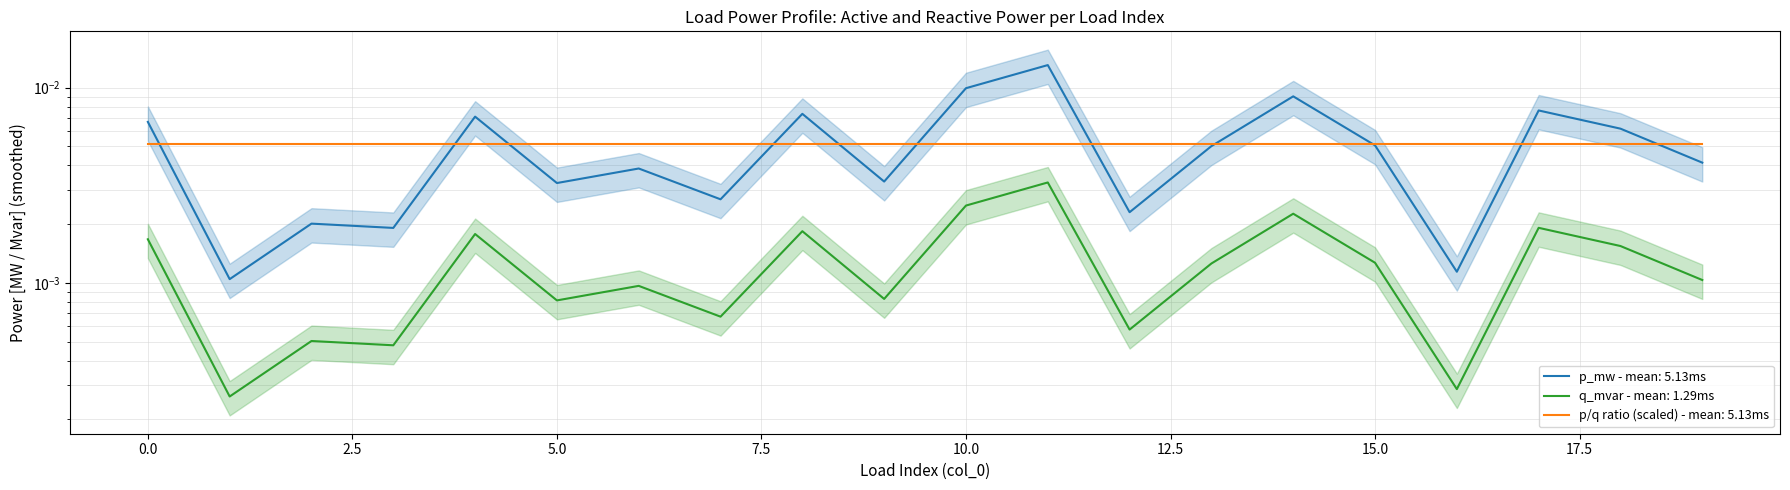

True or false: p_mw and q_mvar intersect in this chart.

False